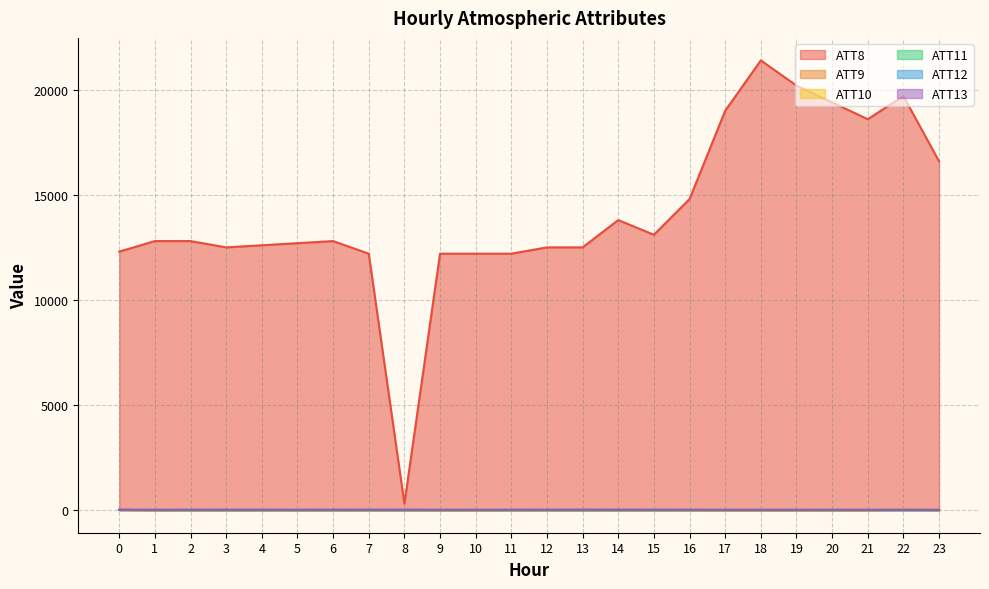

Where is ATT12 nearest to the value 7?

2